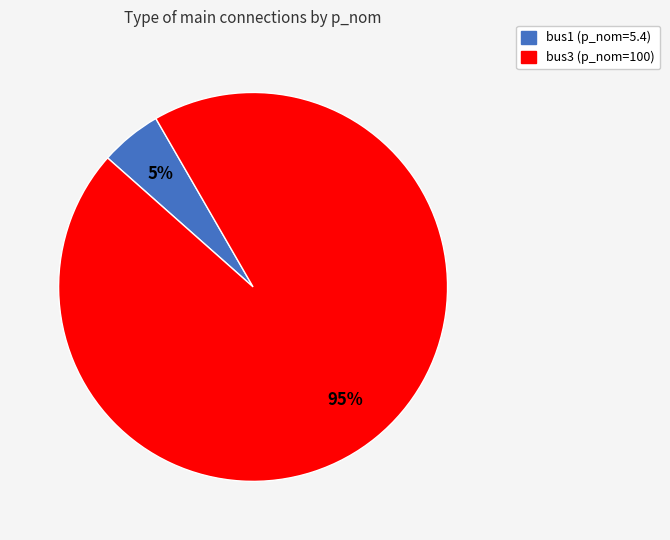

What percentage is the bus1 slice, to the nearest percent?

5%